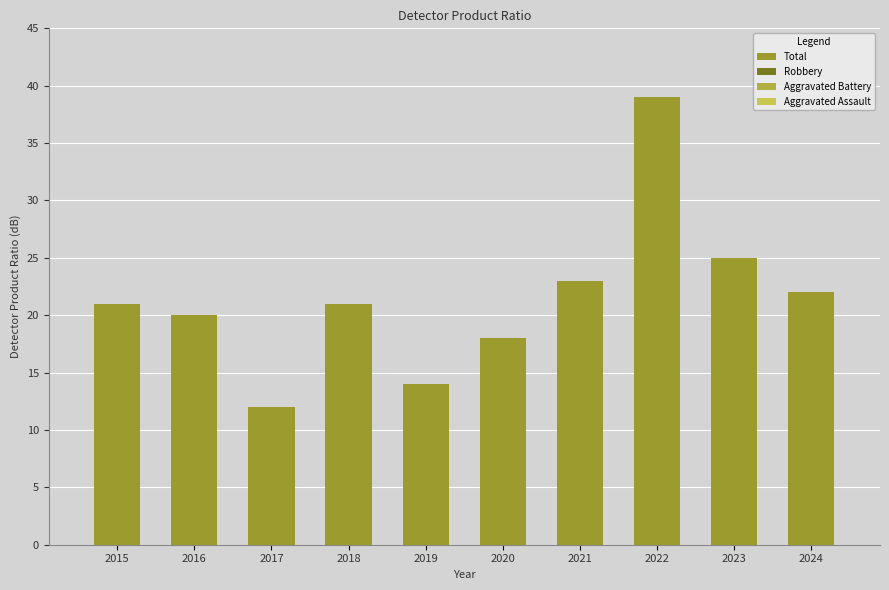

How many series are shown in this chart?

1